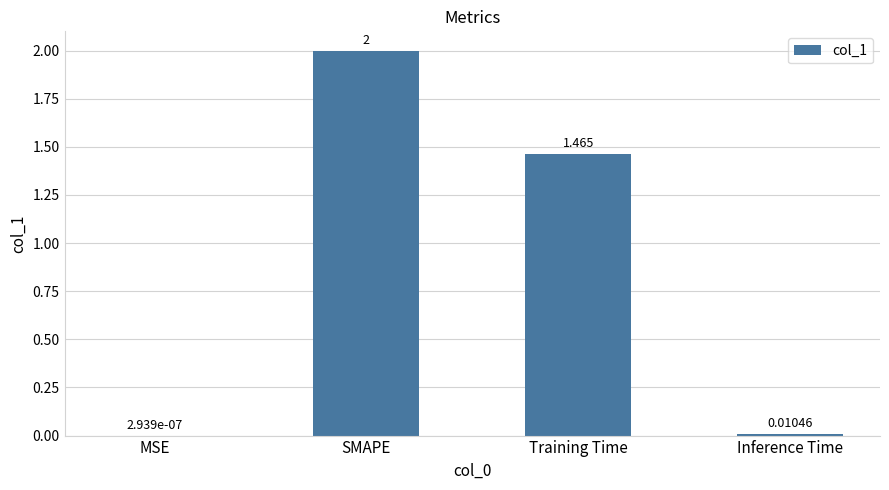

What is the maximum value shown in the chart?

2.0